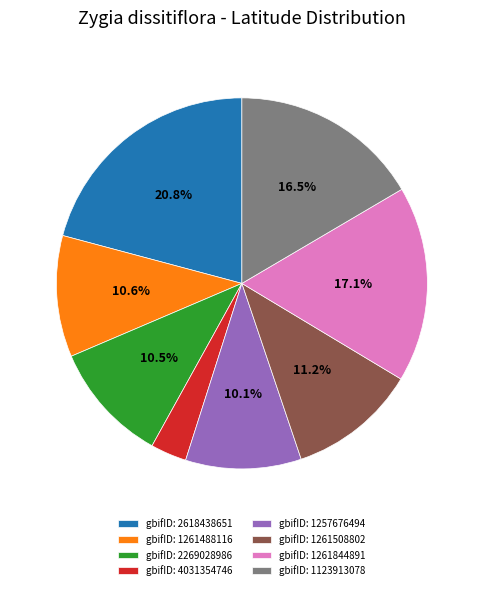

How many slices are in this pie chart?

8